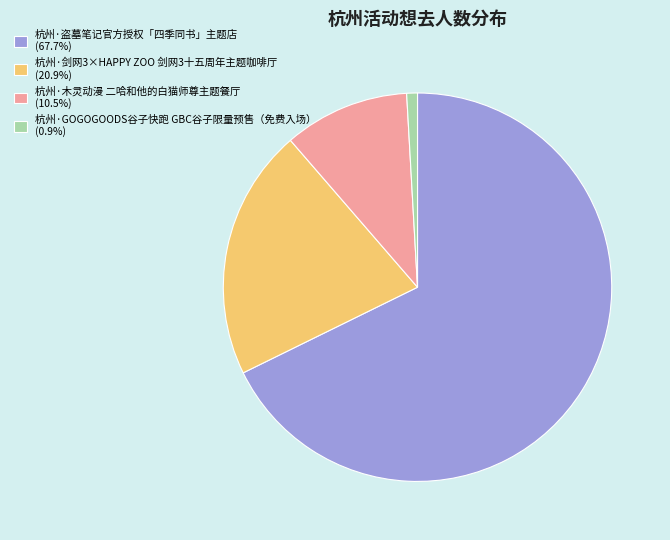

Which category has the biggest portion of the pie?

杭州·盗墓笔记官方授权「四季同书」主题店